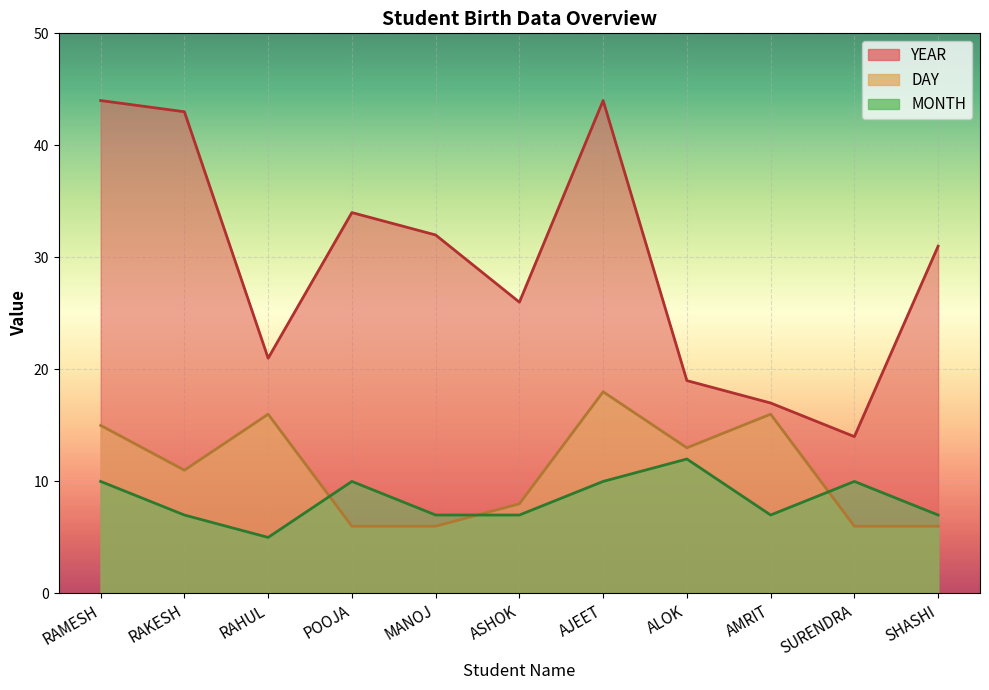

In MONTH, how many points are higher than both neighbors (excluding endpoints)?

3